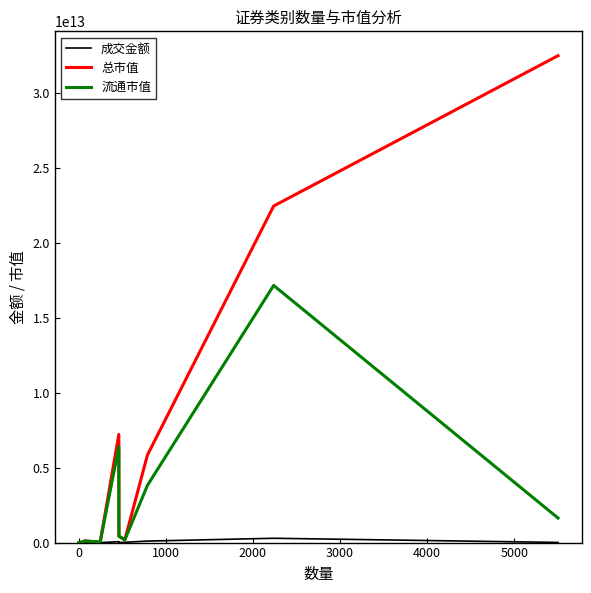

Which series has the largest range (max minus min)?

总市值